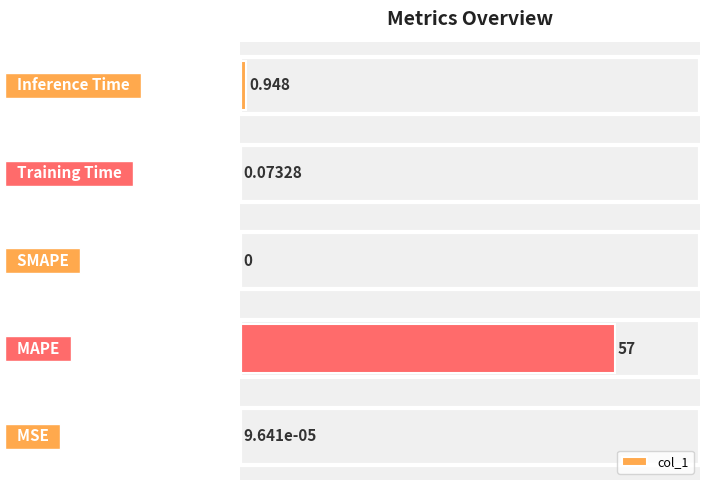

Are the bars horizontal?

Yes